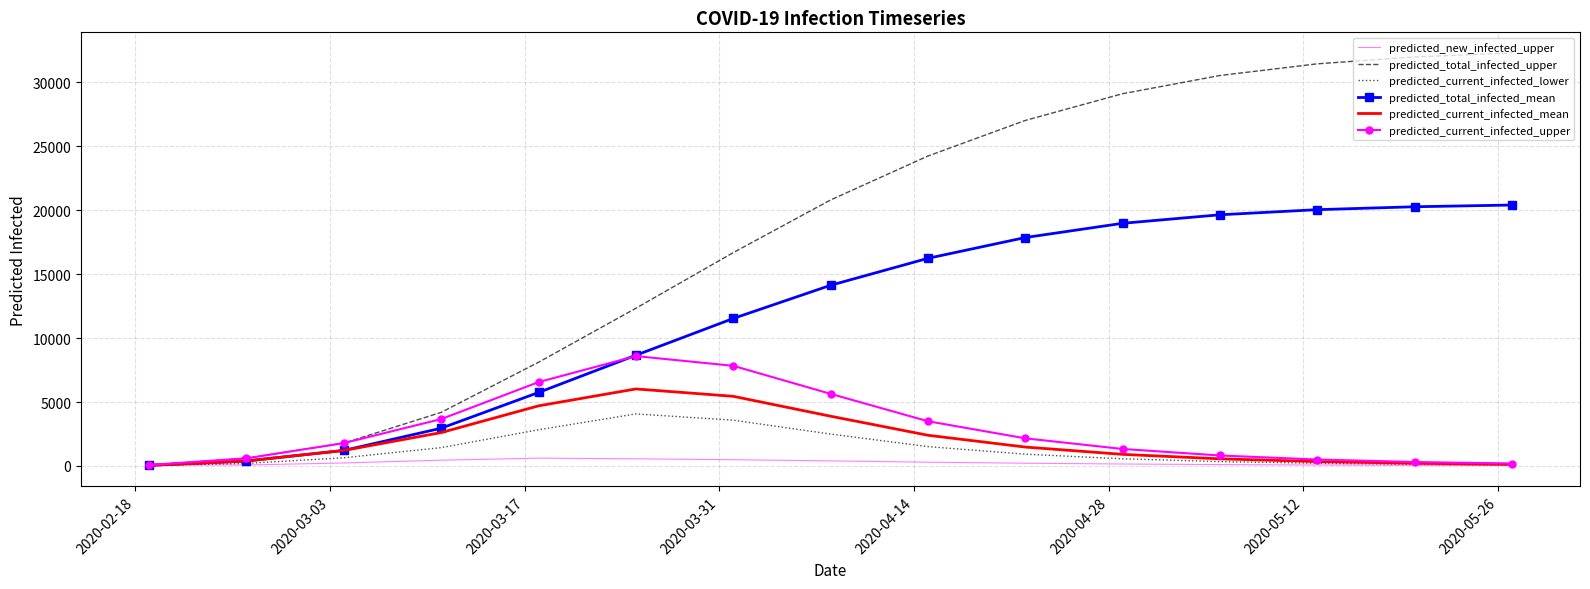

What is the difference between the second highest and minimum values in the predicted_total_infected_upper series?

31911